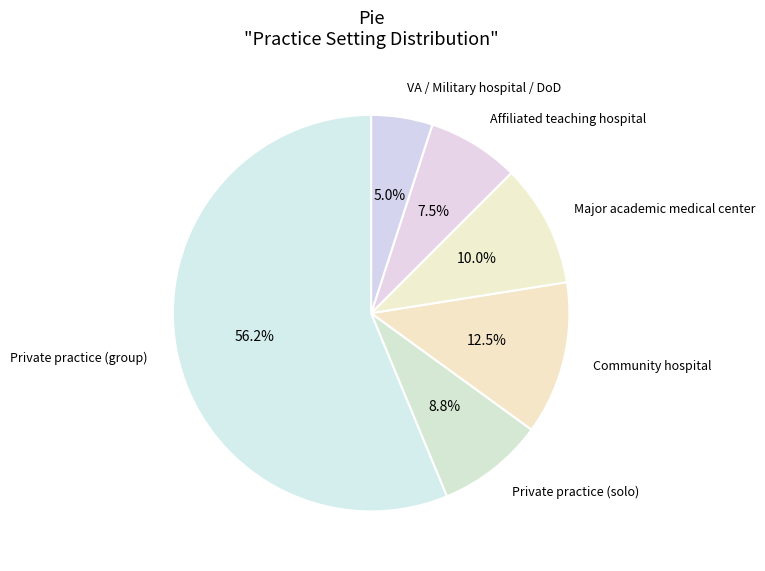

Which slice is the smallest?

VA / Military hospital / DoD